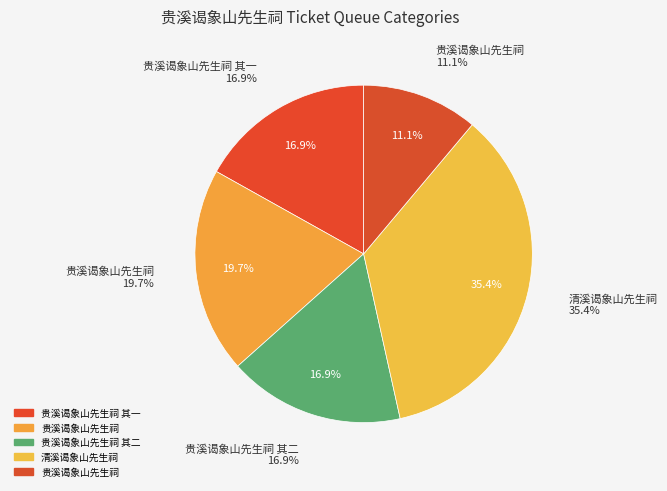

What percentage do 贵溪谒象山先生祠 and 贵溪谒象山先生祠 其一 together represent?

28.0%